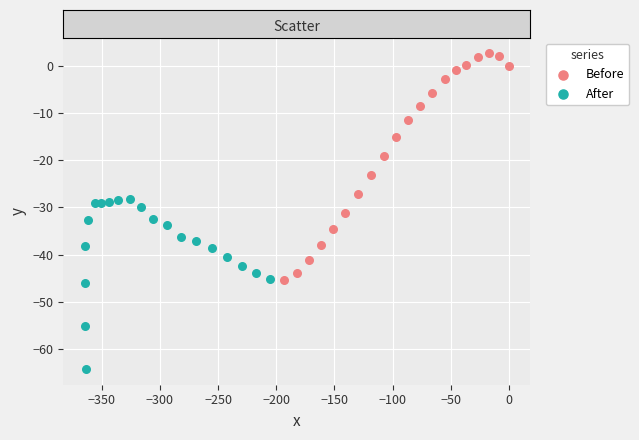

Which series has the widest spread of Y values?

Before